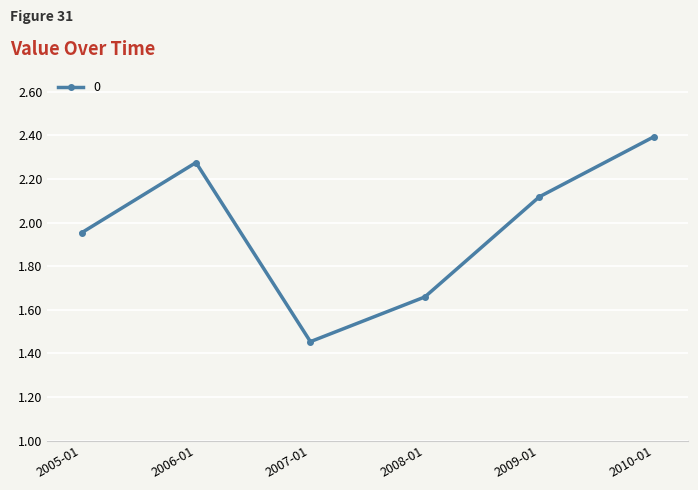

What is the change in value from 2005-01 to 2009-01?

+0.2